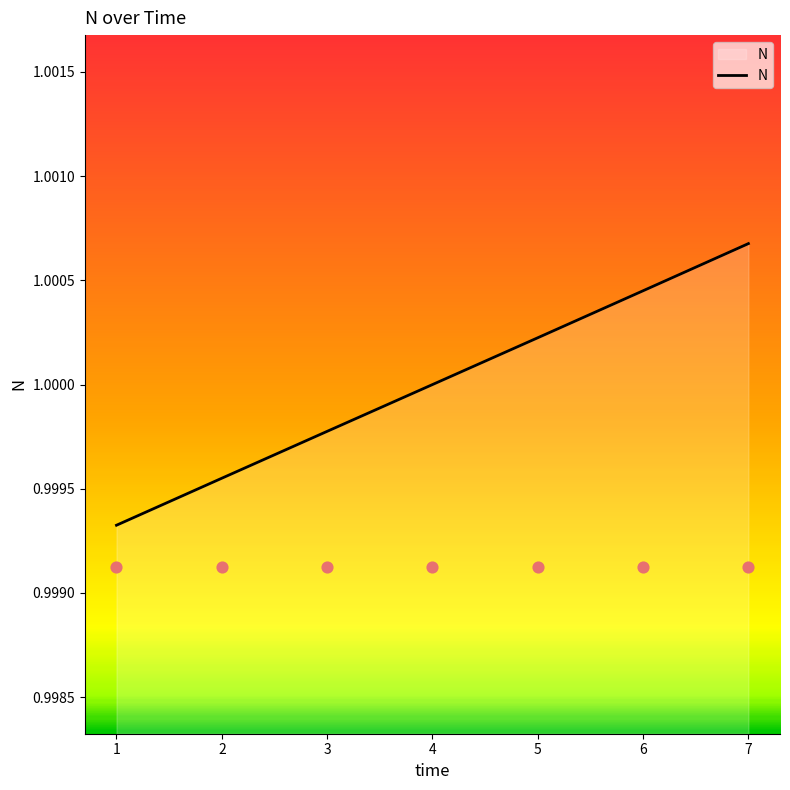

Which has a higher value, 1 or 3?

3